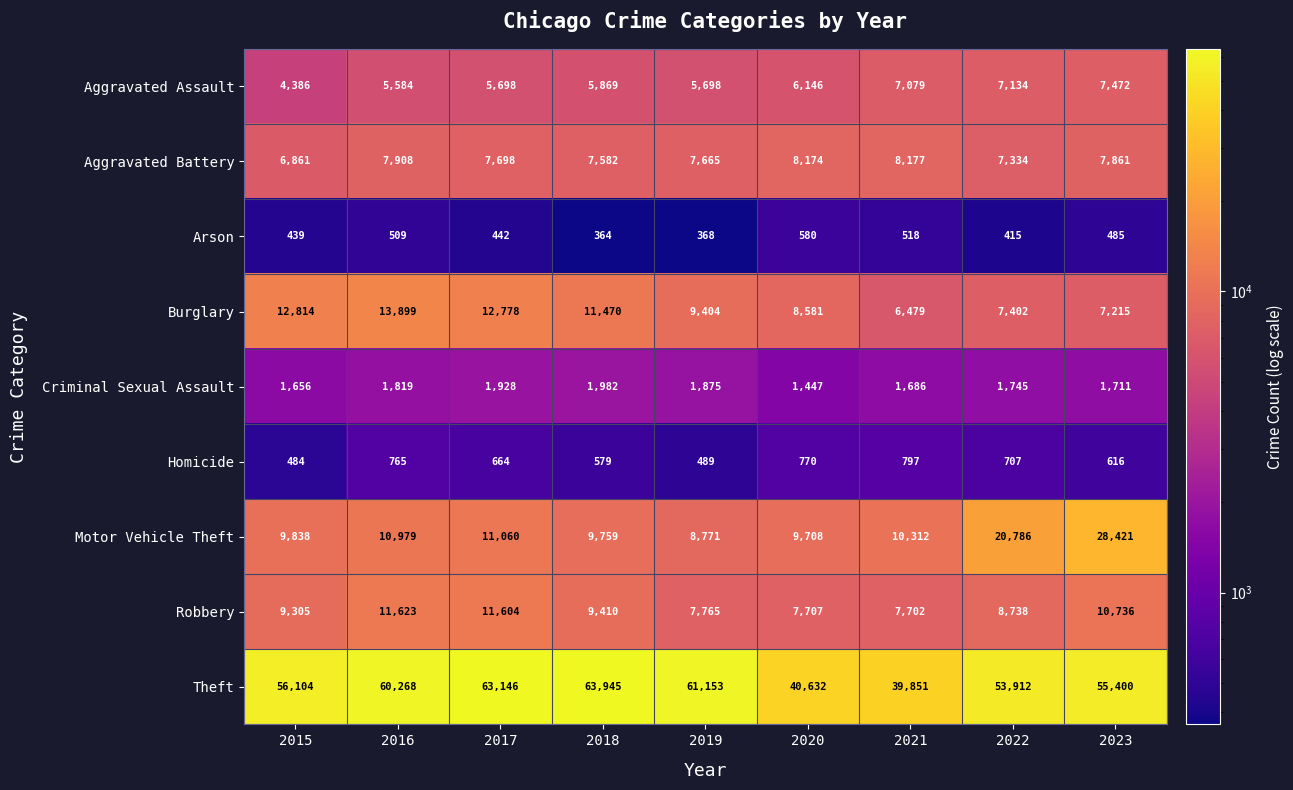

Which series changed the most between 2018 and 2022?

Motor Vehicle Theft